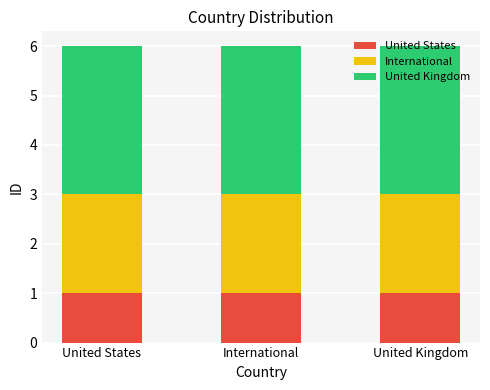

What is the total value across all series at United Kingdom?

6